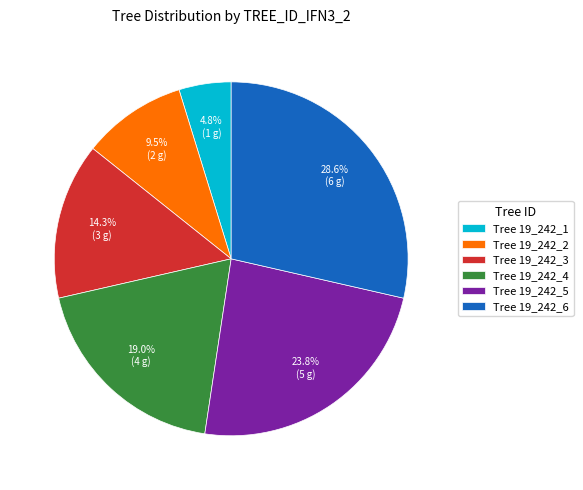

Rank the categories by value from highest to lowest.

Tree 19_242_6, Tree 19_242_5, Tree 19_242_4, Tree 19_242_3, Tree 19_242_2, Tree 19_242_1